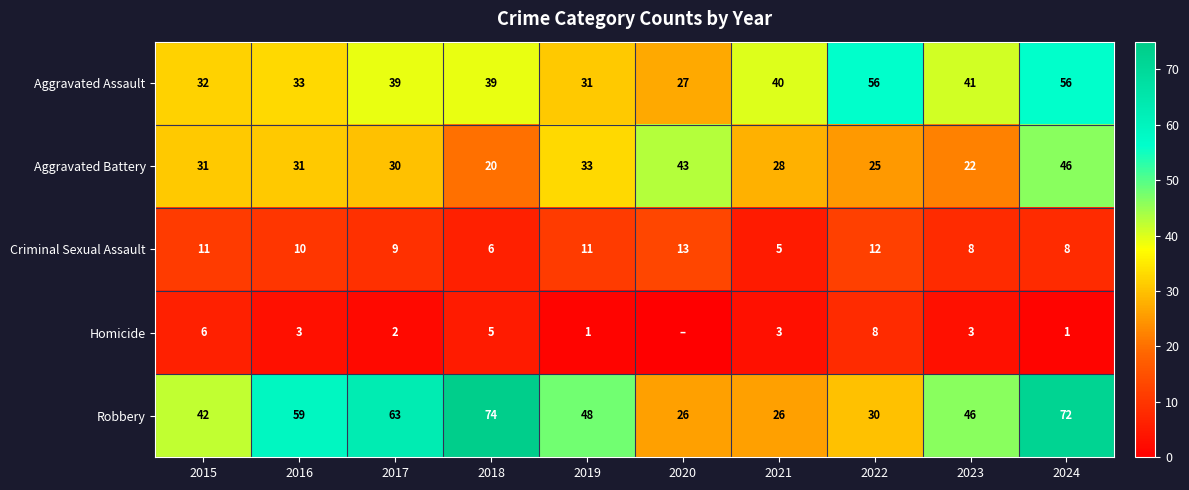

What is the difference between the highest and lowest values at 2019?

47